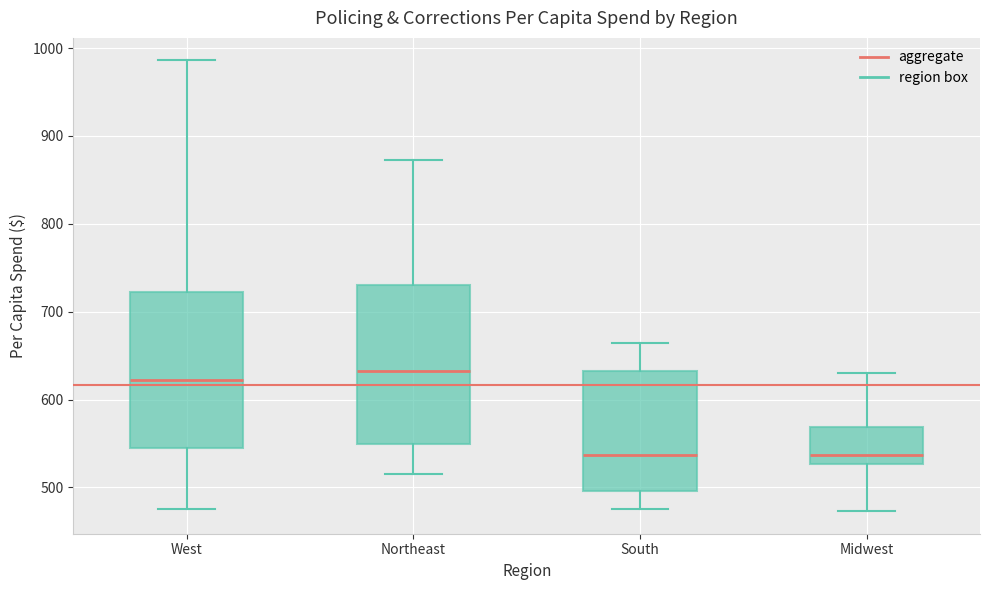

Where does the upper whisker of the box for West end on the y-axis? The values are not printed on the chart, so give them approximately, as read against the axis.

990